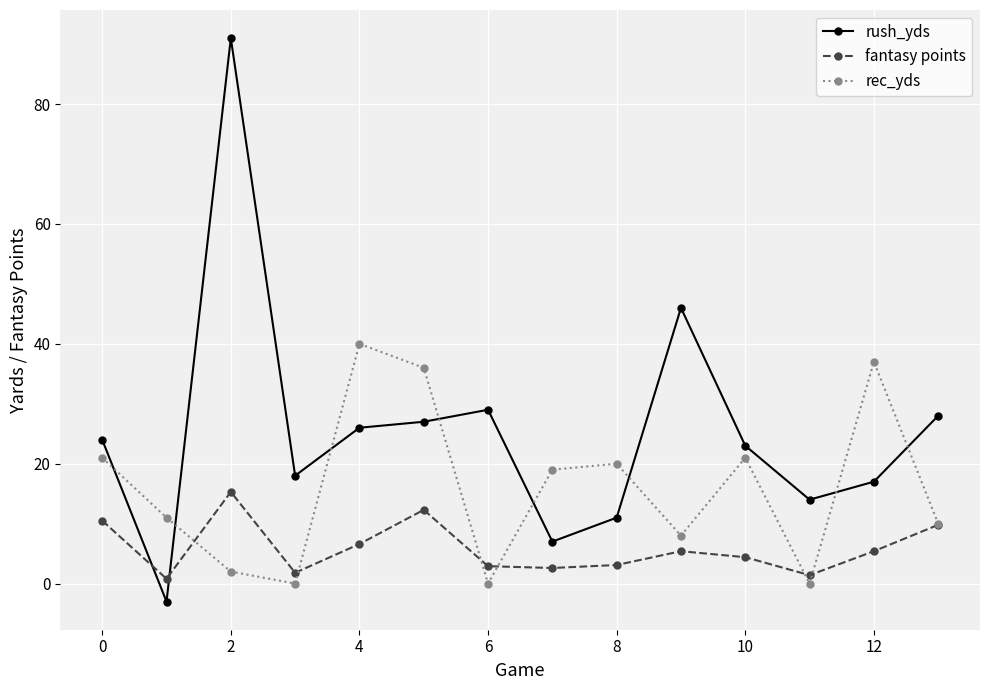

How many data points does each series have?

14